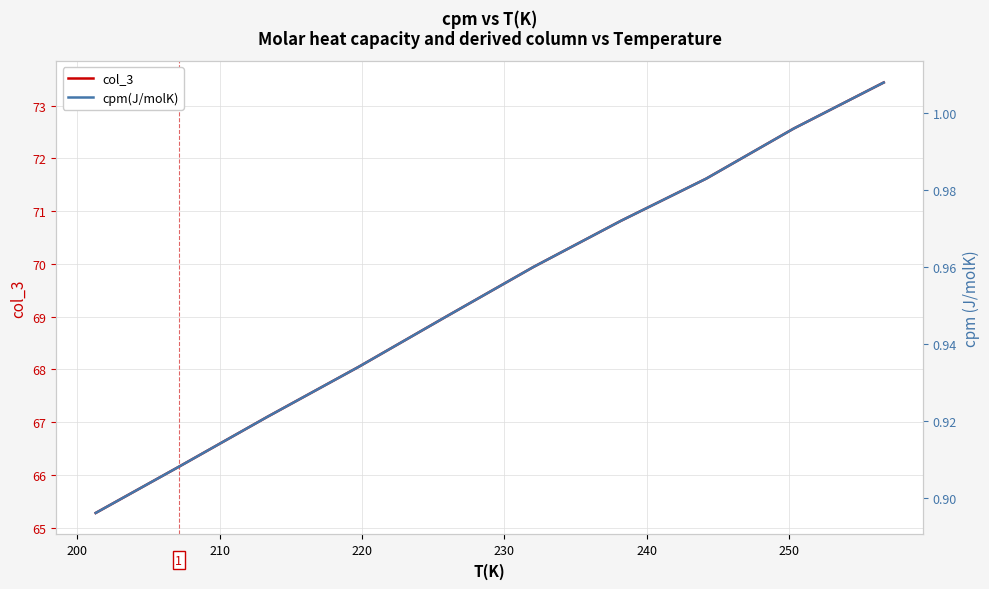

What is the average value of the cpm(J/molK) series?

1.0